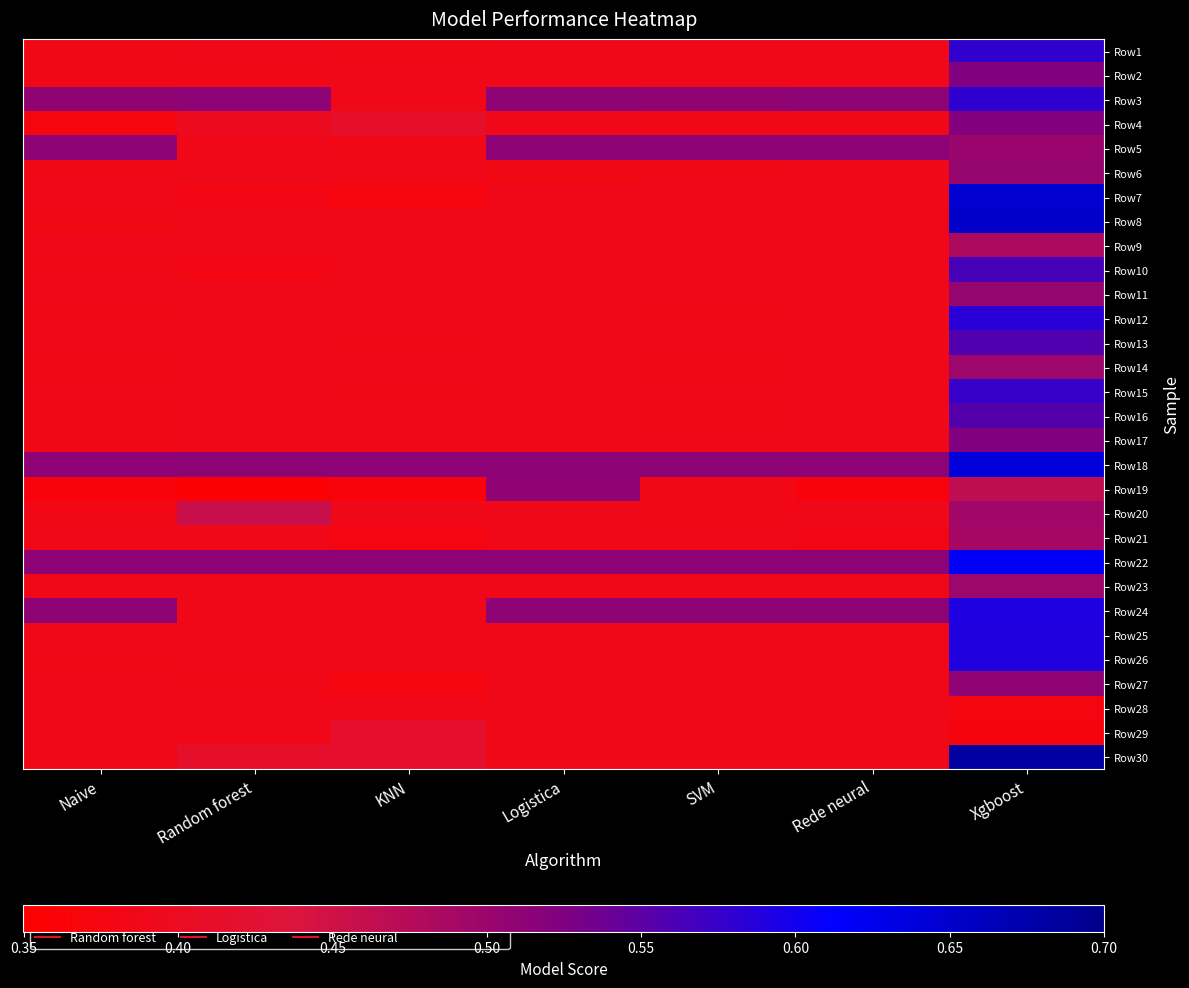

How many categories are shown in the chart?

7